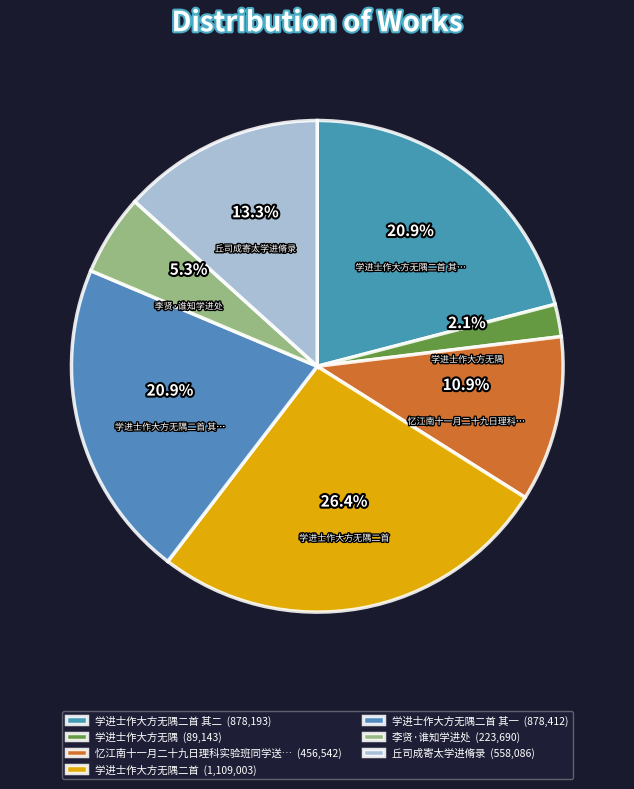

What is the ratio of the value at 学进士作大方无隅二首 其一 to the value at 学进士作大方无隅?

9.9